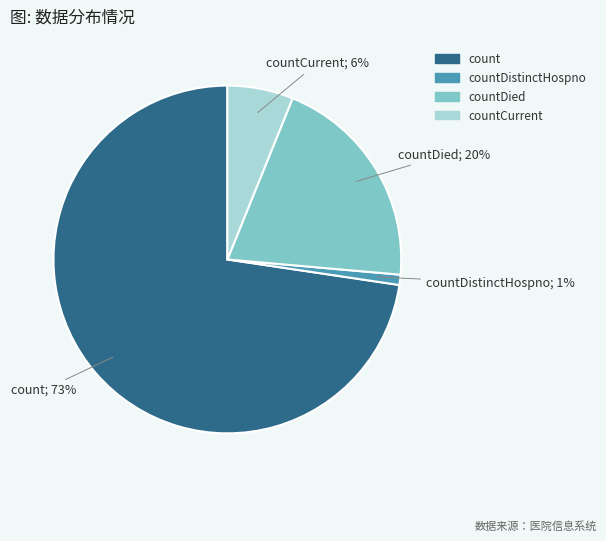

Does any single category account for the majority?

Yes